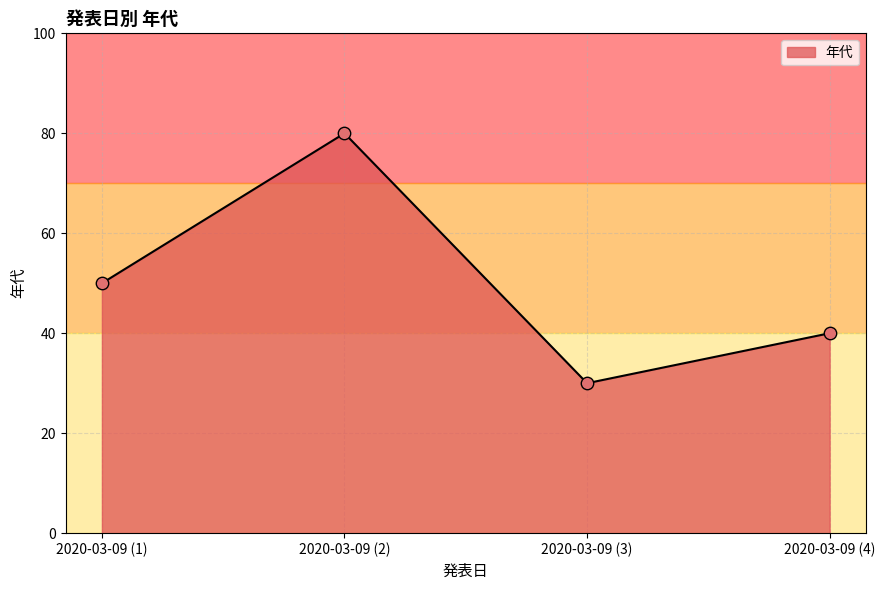

Between 2020-03-09 (1) and 2020-03-09 (4), which is larger?

2020-03-09 (1)